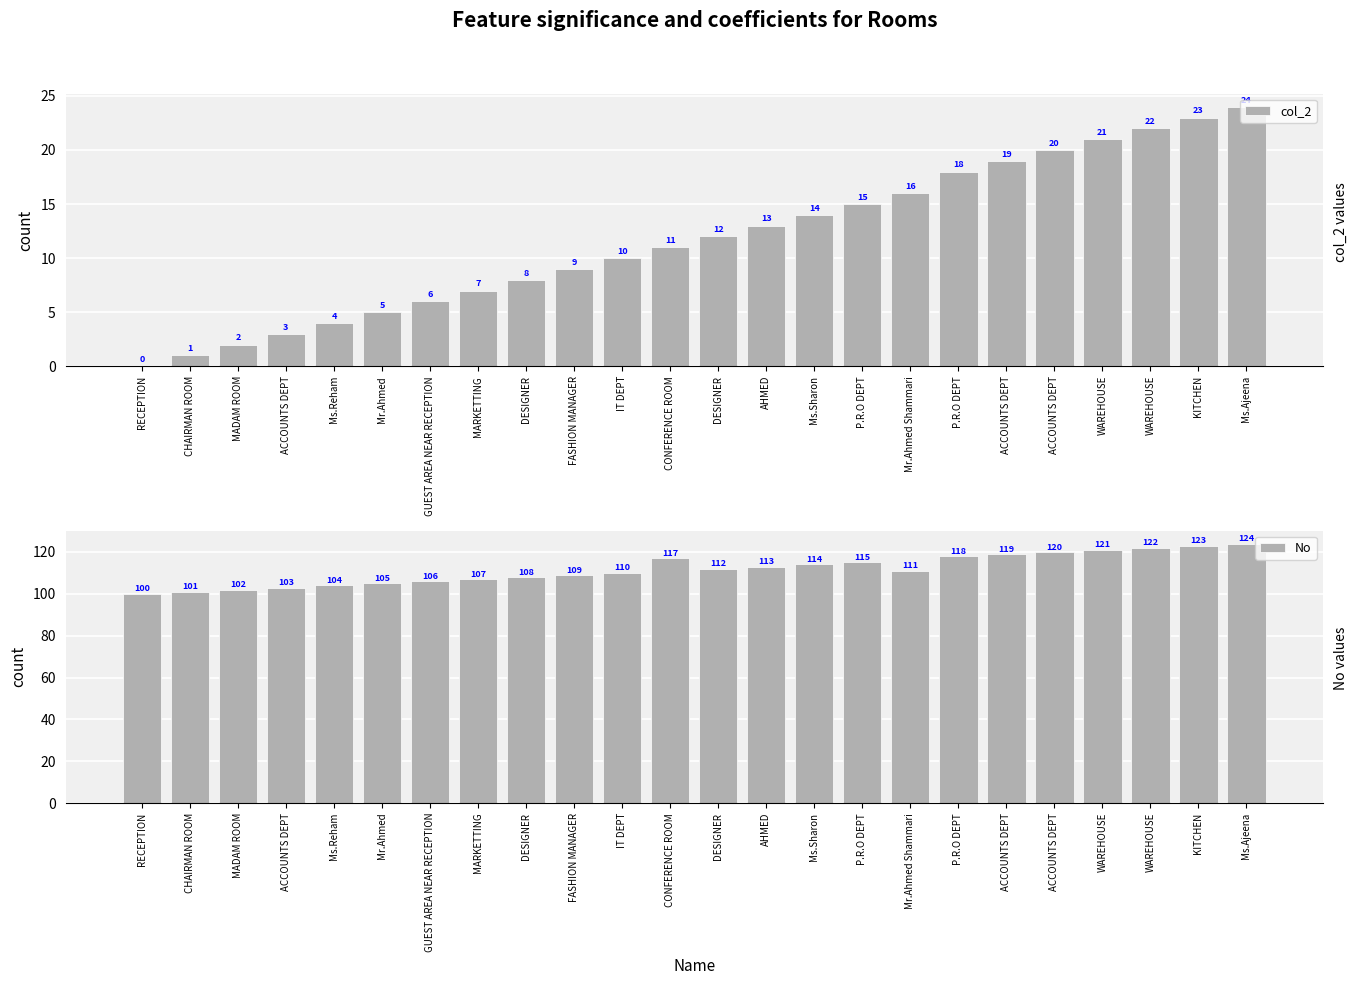

How many distinct data groups are displayed?

2